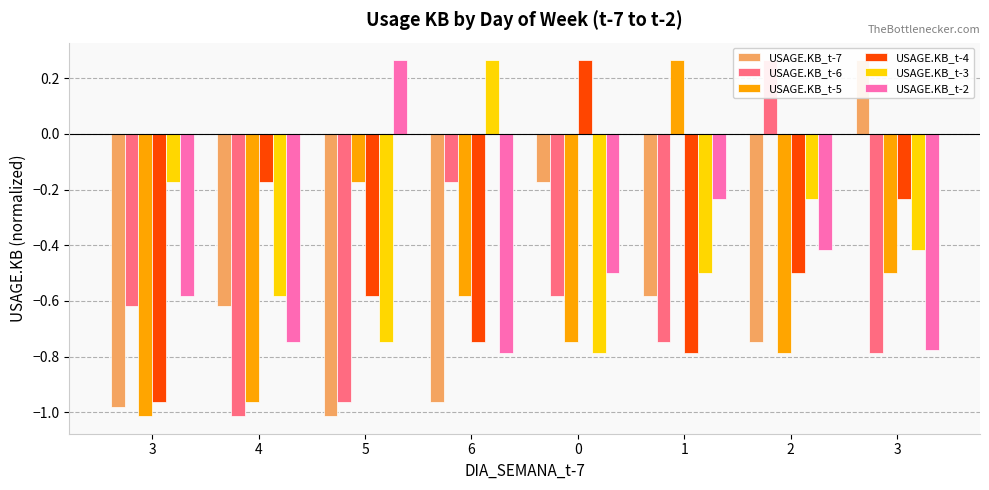

Rank the series by their maximum value, from highest to lowest.

USAGE.KB_t-7, USAGE.KB_t-6, USAGE.KB_t-5, USAGE.KB_t-4, USAGE.KB_t-3, USAGE.KB_t-2